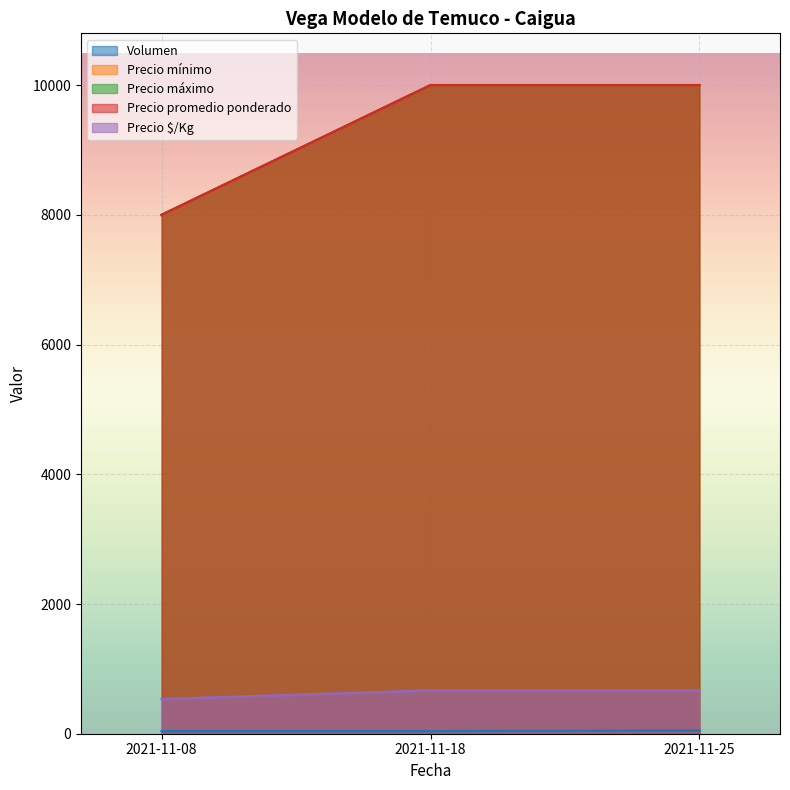

What is the smallest value displayed?

40